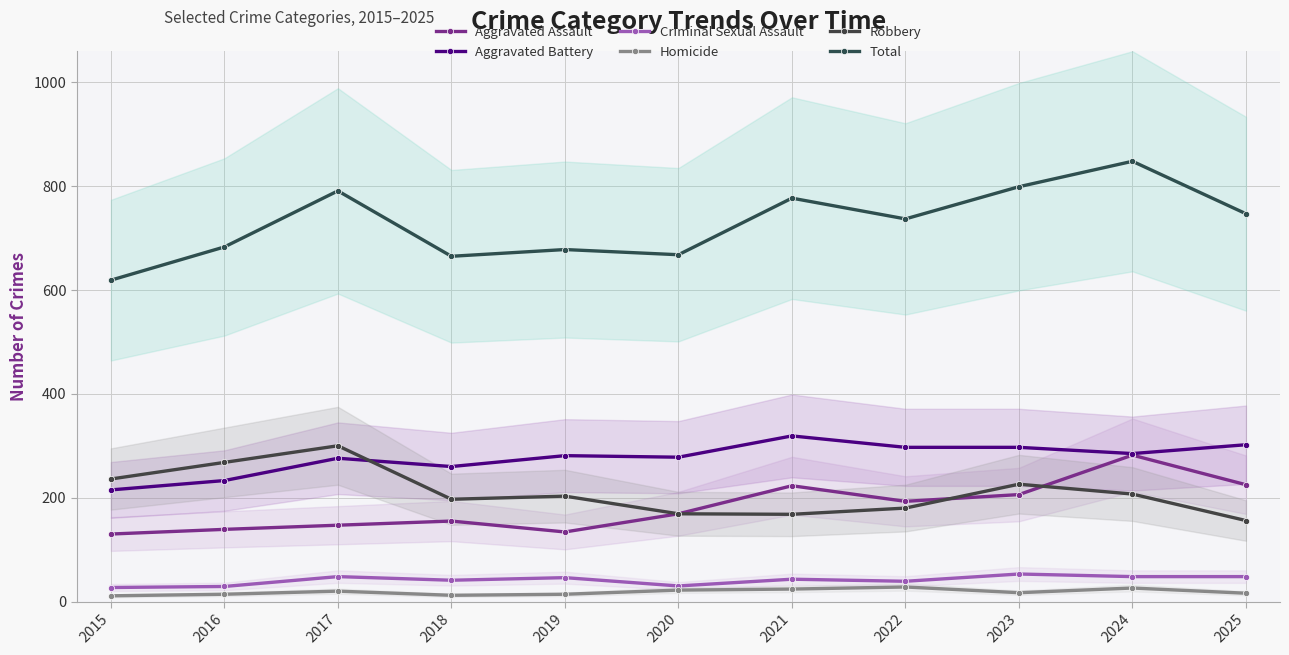

At 2024, list the series in order from largest to smallest.

Total, Aggravated Battery, Aggravated Assault, Robbery, Criminal Sexual Assault, Homicide